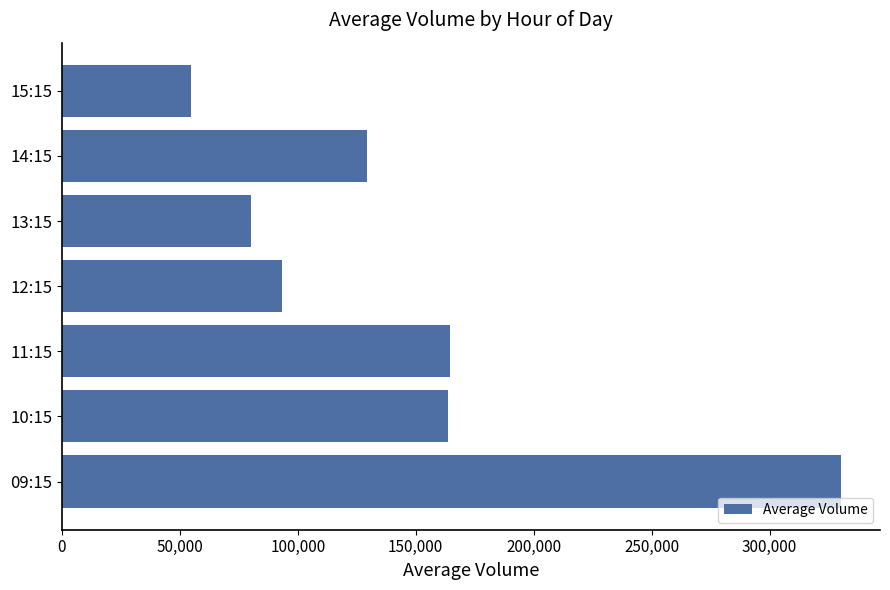

Count the number of categories in the chart.

7